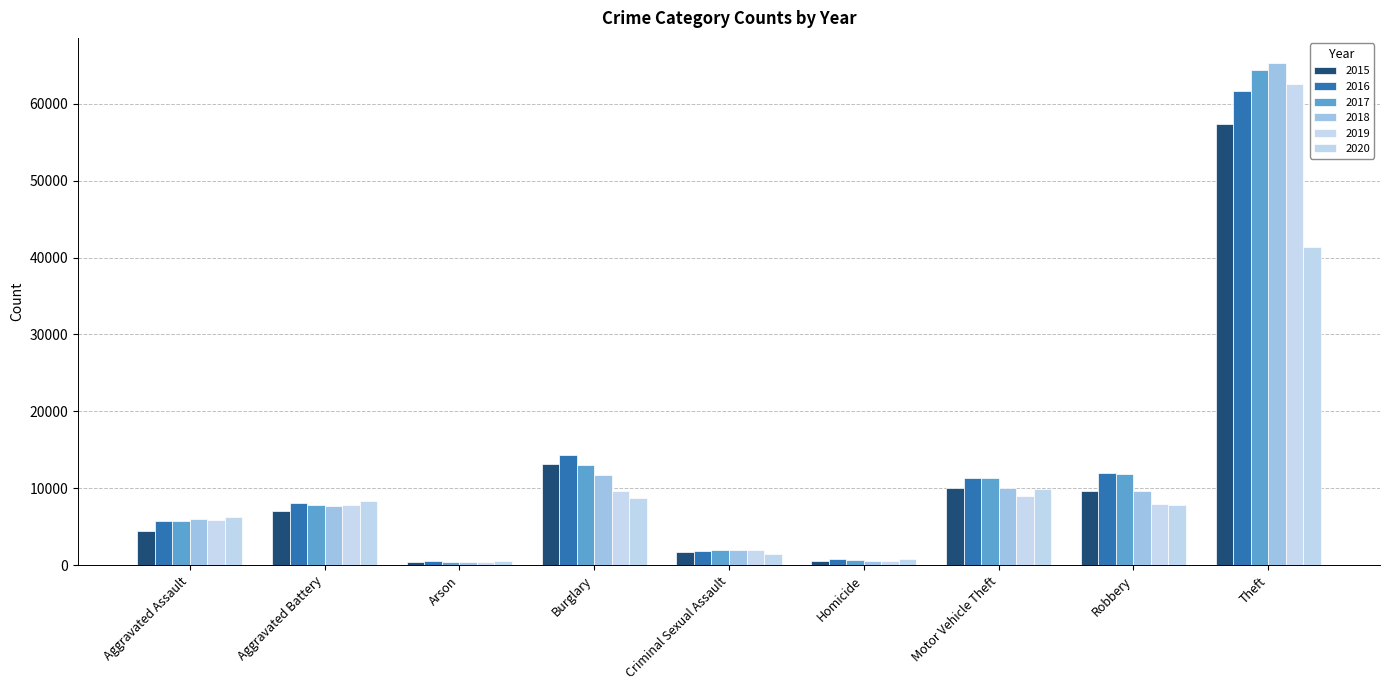

What is the value of the 2016 bar at the 5th from the left?

1850